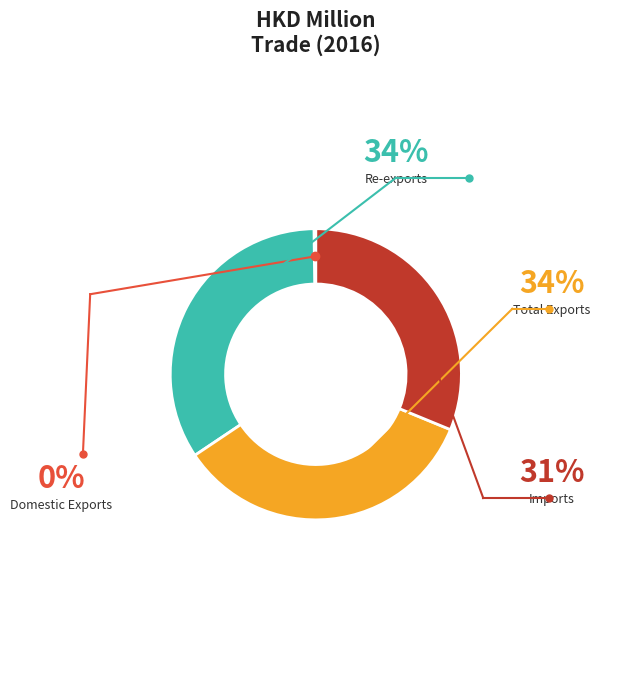

Does any single category account for the majority?

No